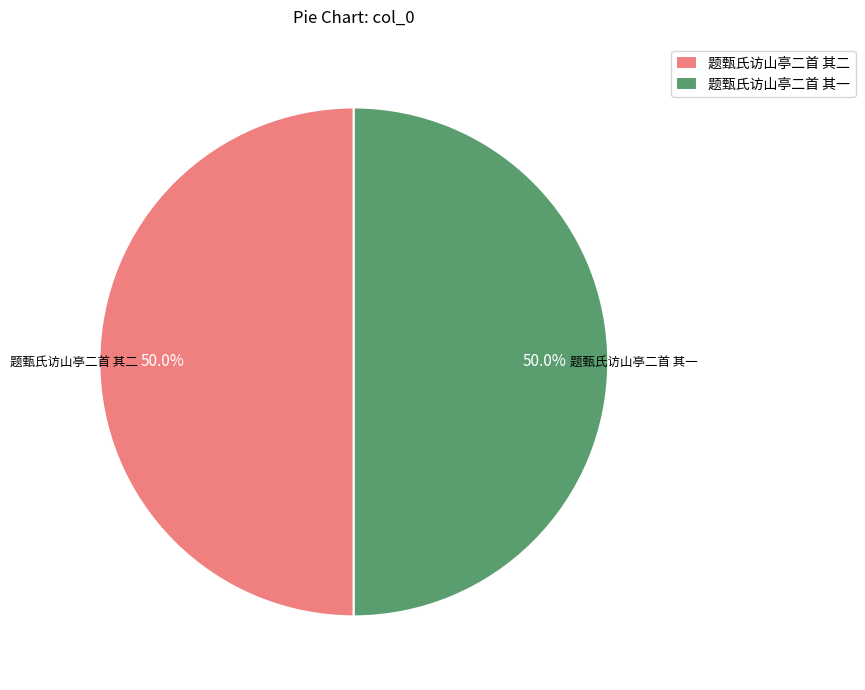

What is the ratio of the value at 题甄氏访山亭二首 其一 to the value at 题甄氏访山亭二首 其二?

1.0